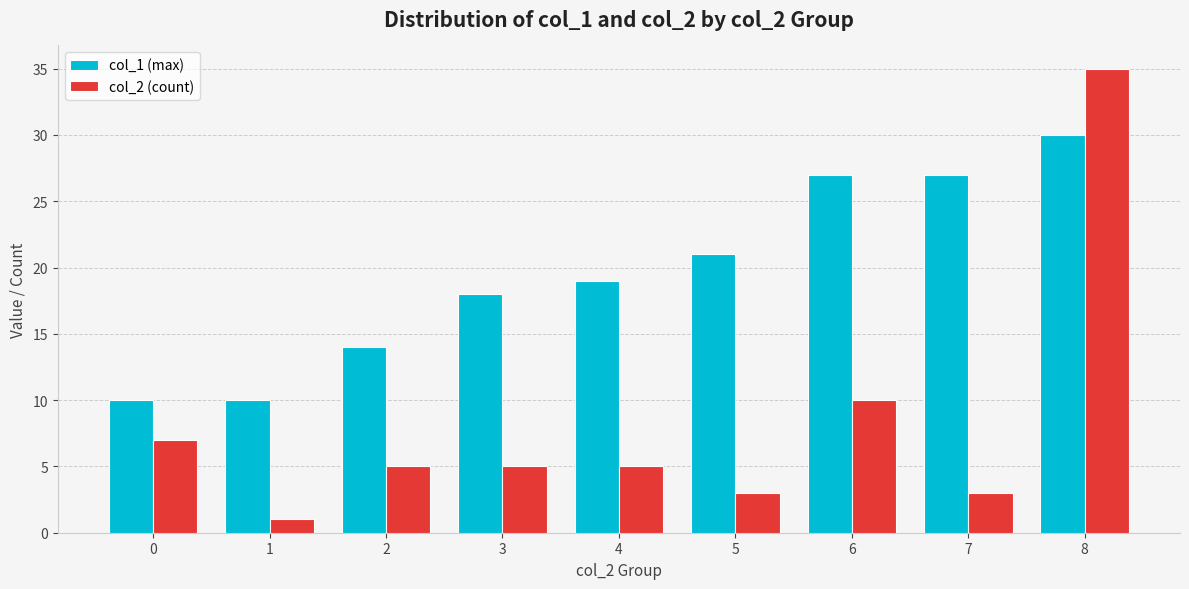

What is the value of the col_2 (count) bar at the 8th from the left?

3